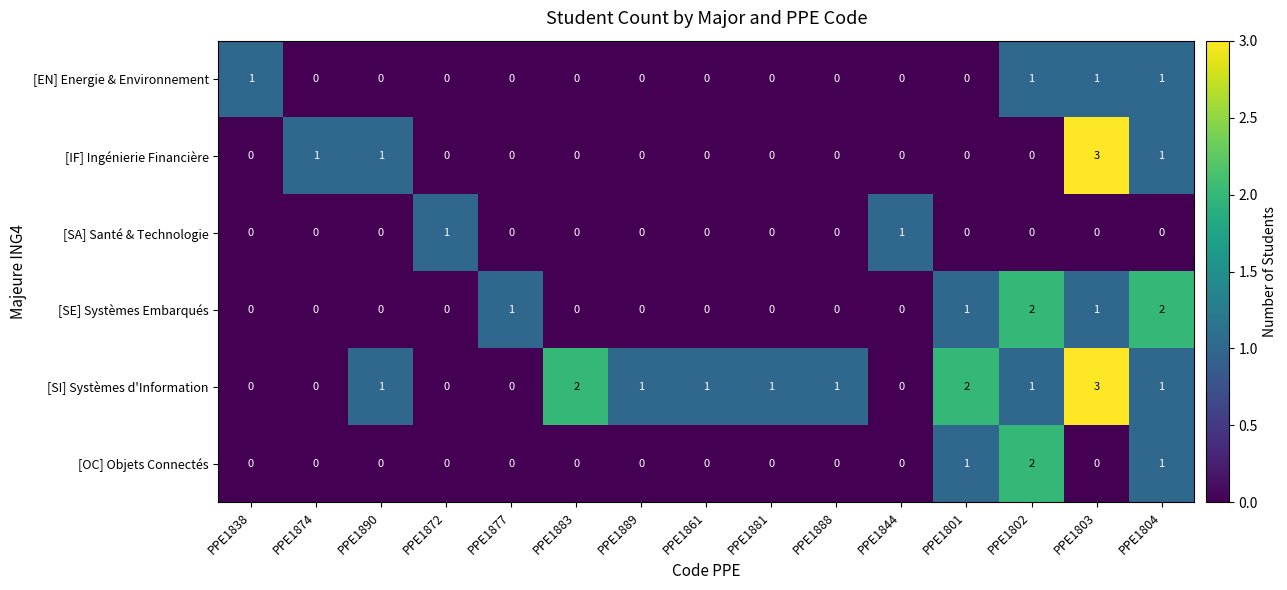

Is the value of [IF] Ingénierie Financière at PPE1803 greater than the value of [SA] Santé & Technologie at PPE1889?

Yes